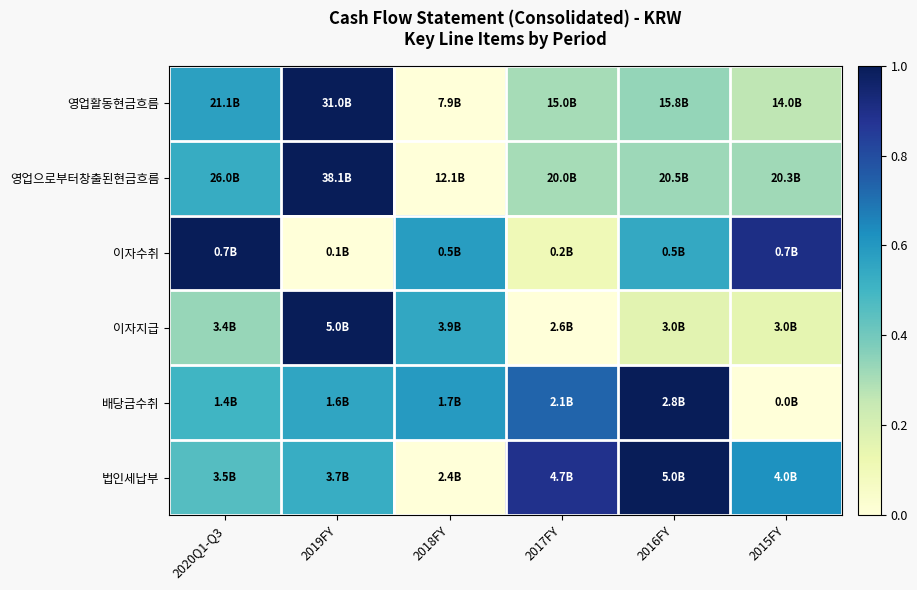

Reading left to right, what are all the values shown in this chart?

영업활동현금흐름: 2020Q1-Q3=0.6	2019FY=1.0	2018FY=0.0	2017FY=0.3	2016FY=0.3	2015FY=0.3
영업으로부터창출된현금흐름: 2020Q1-Q3=0.5	2019FY=1.0	2018FY=0.0	2017FY=0.3	2016FY=0.3	2015FY=0.3
이자수취: 2020Q1-Q3=1.0	2019FY=0.0	2018FY=0.6	2017FY=0.1	2016FY=0.5	2015FY=0.9
이자지급: 2020Q1-Q3=0.3	2019FY=1.0	2018FY=0.6	2017FY=0.0	2016FY=0.2	2015FY=0.2
배당금수취: 2020Q1-Q3=0.5	2019FY=0.6	2018FY=0.6	2017FY=0.7	2016FY=1.0	2015FY=0.0
법인세납부: 2020Q1-Q3=0.5	2019FY=0.5	2018FY=0.0	2017FY=0.9	2016FY=1.0	2015FY=0.6